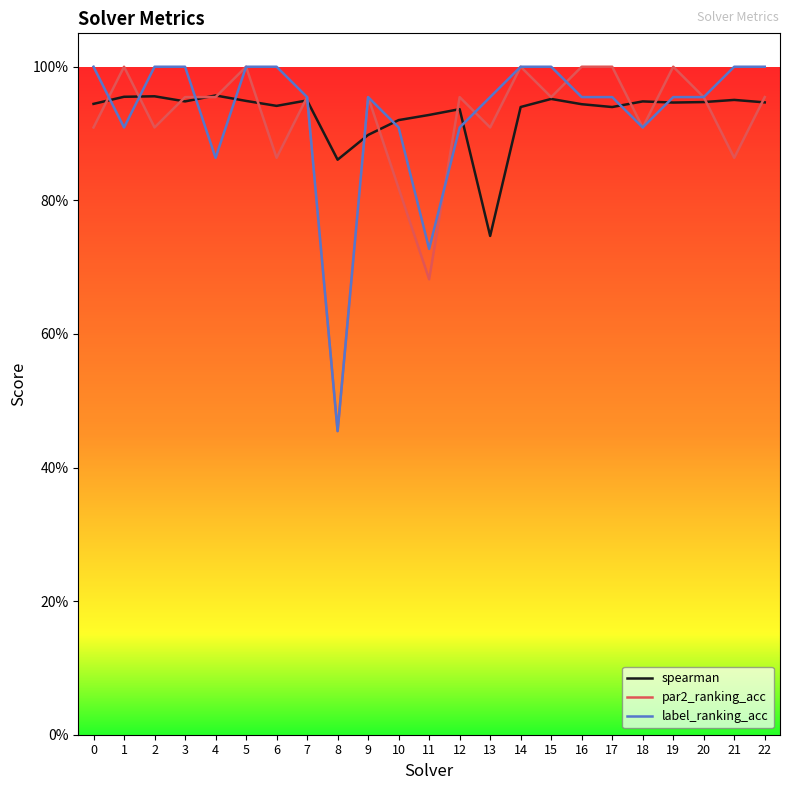

Does the chart have visible grid lines?

No